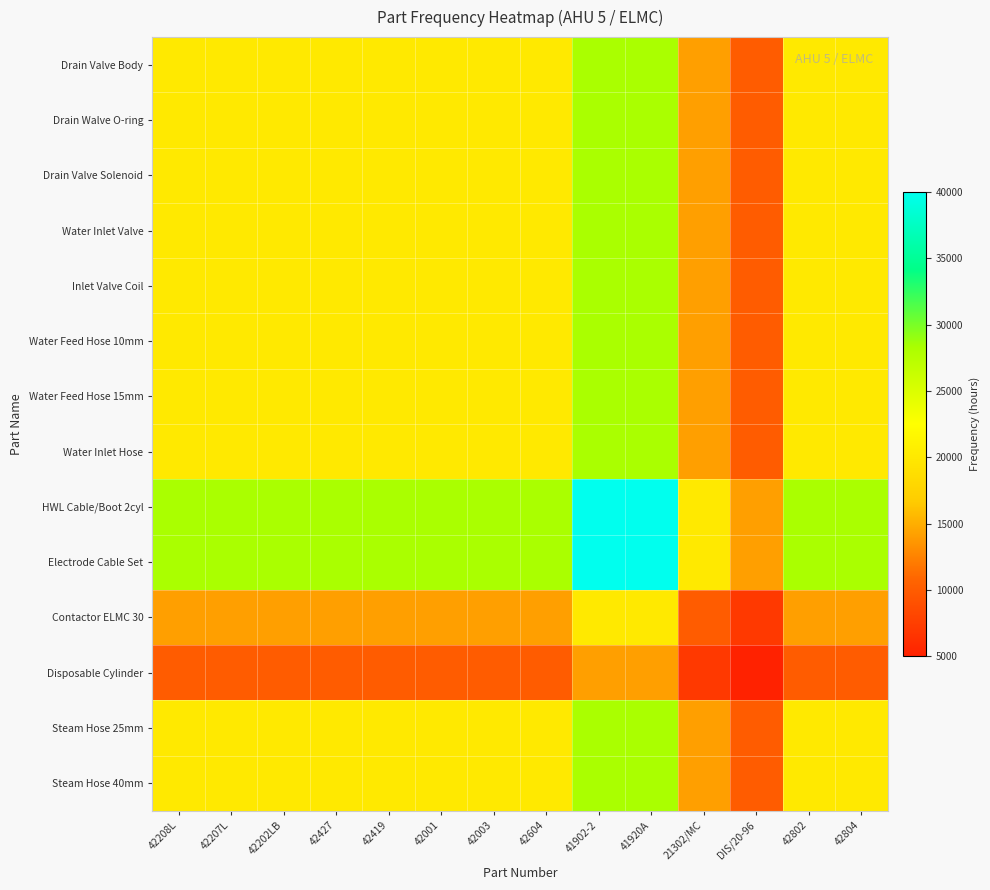

Reading right to left, extract all data points from this chart.

Drain Valve Body: 42804=20000.0	42802=20000.0	DIS/20-96=10000.0	21302/MC=14142.1	41920A=28284.3	41902-2=28284.3	42604=20000.0	42003=20000.0	42001=20000.0	42419=20000.0	42427=20000.0	42202LB=20000.0	42207L=20000.0	42208L=20000.0
Drain Walve O-ring: 42804=20000.0	42802=20000.0	DIS/20-96=10000.0	21302/MC=14142.1	41920A=28284.3	41902-2=28284.3	42604=20000.0	42003=20000.0	42001=20000.0	42419=20000.0	42427=20000.0	42202LB=20000.0	42207L=20000.0	42208L=20000.0
Drain Valve Solenoid: 42804=20000.0	42802=20000.0	DIS/20-96=10000.0	21302/MC=14142.1	41920A=28284.3	41902-2=28284.3	42604=20000.0	42003=20000.0	42001=20000.0	42419=20000.0	42427=20000.0	42202LB=20000.0	42207L=20000.0	42208L=20000.0
Water Inlet Valve: 42804=20000.0	42802=20000.0	DIS/20-96=10000.0	21302/MC=14142.1	41920A=28284.3	41902-2=28284.3	42604=20000.0	42003=20000.0	42001=20000.0	42419=20000.0	42427=20000.0	42202LB=20000.0	42207L=20000.0	42208L=20000.0
Inlet Valve Coil: 42804=20000.0	42802=20000.0	DIS/20-96=10000.0	21302/MC=14142.1	41920A=28284.3	41902-2=28284.3	42604=20000.0	42003=20000.0	42001=20000.0	42419=20000.0	42427=20000.0	42202LB=20000.0	42207L=20000.0	42208L=20000.0
Water Feed Hose 10mm: 42804=20000.0	42802=20000.0	DIS/20-96=10000.0	21302/MC=14142.1	41920A=28284.3	41902-2=28284.3	42604=20000.0	42003=20000.0	42001=20000.0	42419=20000.0	42427=20000.0	42202LB=20000.0	42207L=20000.0	42208L=20000.0
Water Feed Hose 15mm: 42804=20000.0	42802=20000.0	DIS/20-96=10000.0	21302/MC=14142.1	41920A=28284.3	41902-2=28284.3	42604=20000.0	42003=20000.0	42001=20000.0	42419=20000.0	42427=20000.0	42202LB=20000.0	42207L=20000.0	42208L=20000.0
Water Inlet Hose: 42804=20000.0	42802=20000.0	DIS/20-96=10000.0	21302/MC=14142.1	41920A=28284.3	41902-2=28284.3	42604=20000.0	42003=20000.0	42001=20000.0	42419=20000.0	42427=20000.0	42202LB=20000.0	42207L=20000.0	42208L=20000.0
HWL Cable/Boot 2cyl: 42804=28284.3	42802=28284.3	DIS/20-96=14142.1	21302/MC=20000.0	41920A=40000.0	41902-2=40000.0	42604=28284.3	42003=28284.3	42001=28284.3	42419=28284.3	42427=28284.3	42202LB=28284.3	42207L=28284.3	42208L=28284.3
Electrode Cable Set: 42804=28284.3	42802=28284.3	DIS/20-96=14142.1	21302/MC=20000.0	41920A=40000.0	41902-2=40000.0	42604=28284.3	42003=28284.3	42001=28284.3	42419=28284.3	42427=28284.3	42202LB=28284.3	42207L=28284.3	42208L=28284.3
Contactor ELMC 30: 42804=14142.1	42802=14142.1	DIS/20-96=7071.1	21302/MC=10000.0	41920A=20000.0	41902-2=20000.0	42604=14142.1	42003=14142.1	42001=14142.1	42419=14142.1	42427=14142.1	42202LB=14142.1	42207L=14142.1	42208L=14142.1
Disposable Cylinder: 42804=10000.0	42802=10000.0	DIS/20-96=5000.0	21302/MC=7071.1	41920A=14142.1	41902-2=14142.1	42604=10000.0	42003=10000.0	42001=10000.0	42419=10000.0	42427=10000.0	42202LB=10000.0	42207L=10000.0	42208L=10000.0
Steam Hose 25mm: 42804=20000.0	42802=20000.0	DIS/20-96=10000.0	21302/MC=14142.1	41920A=28284.3	41902-2=28284.3	42604=20000.0	42003=20000.0	42001=20000.0	42419=20000.0	42427=20000.0	42202LB=20000.0	42207L=20000.0	42208L=20000.0
Steam Hose 40mm: 42804=20000.0	42802=20000.0	DIS/20-96=10000.0	21302/MC=14142.1	41920A=28284.3	41902-2=28284.3	42604=20000.0	42003=20000.0	42001=20000.0	42419=20000.0	42427=20000.0	42202LB=20000.0	42207L=20000.0	42208L=20000.0